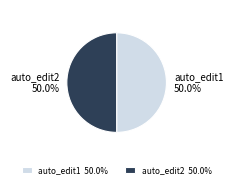

True or false: auto_edit2 accounts for 50% of the total.

True